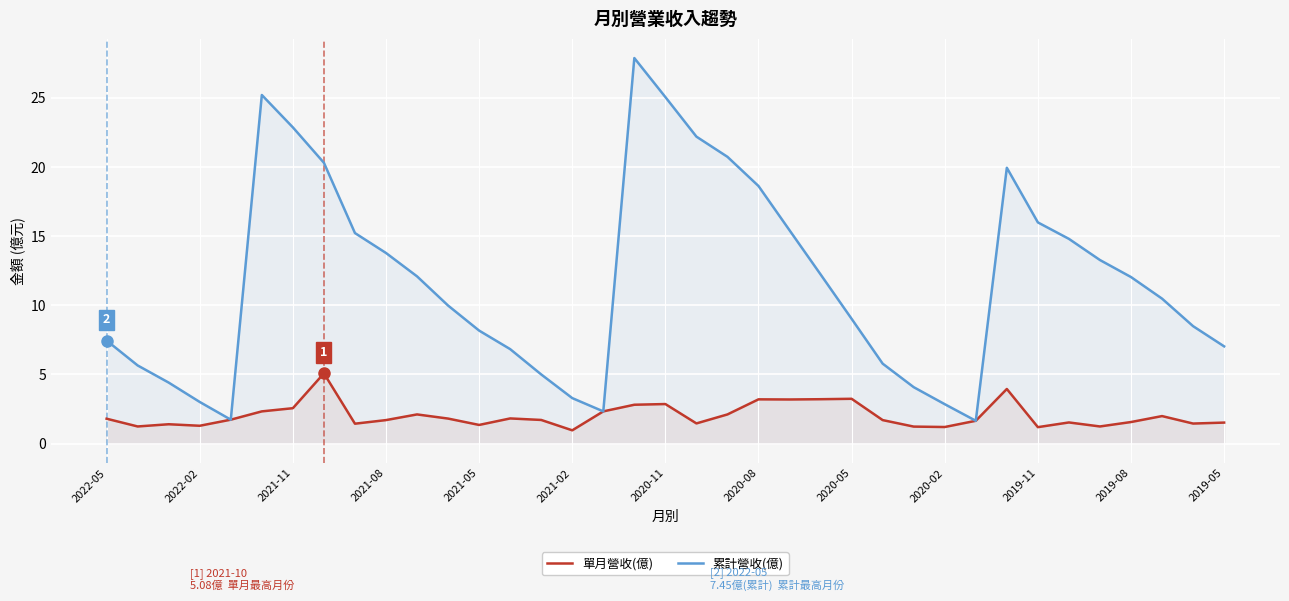

How many interior local valleys does the 單月營收(億) series have?

11